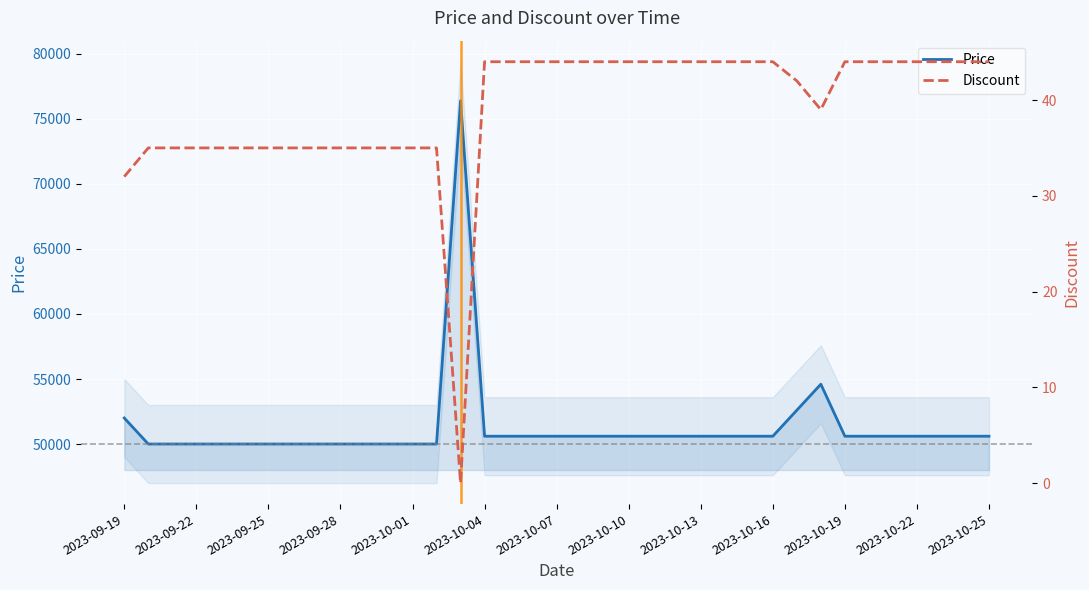

What is the lowest value of the Price series?

50000